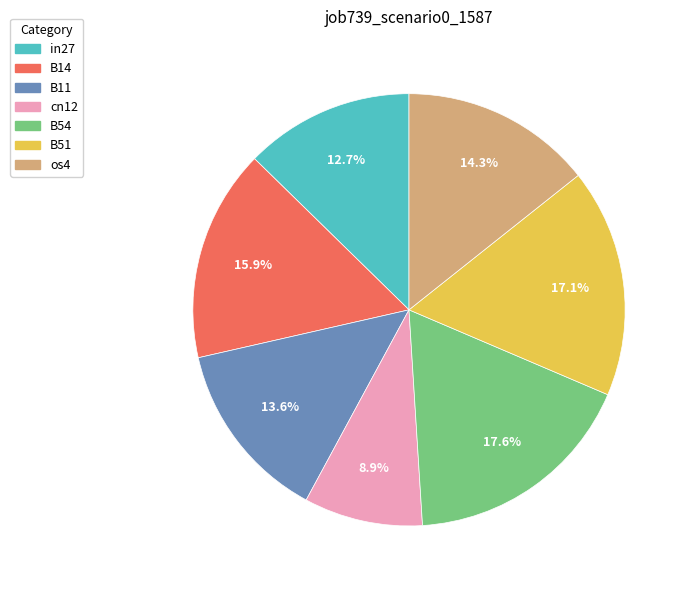

How many segments does this pie chart have?

7